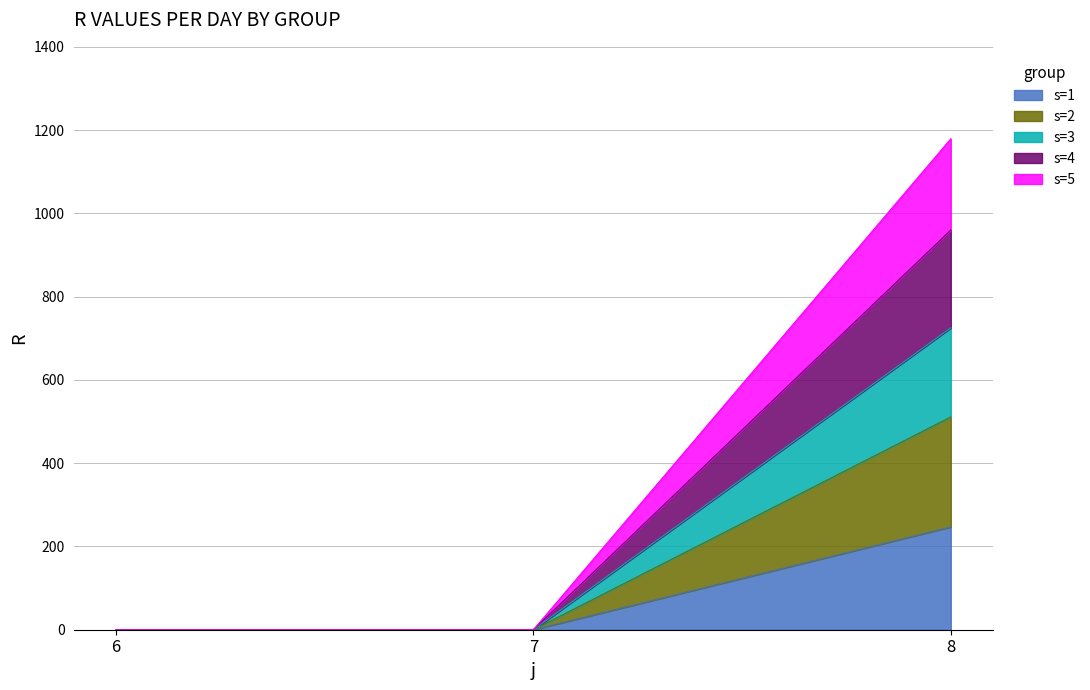

Does the chart have visible grid lines?

Yes